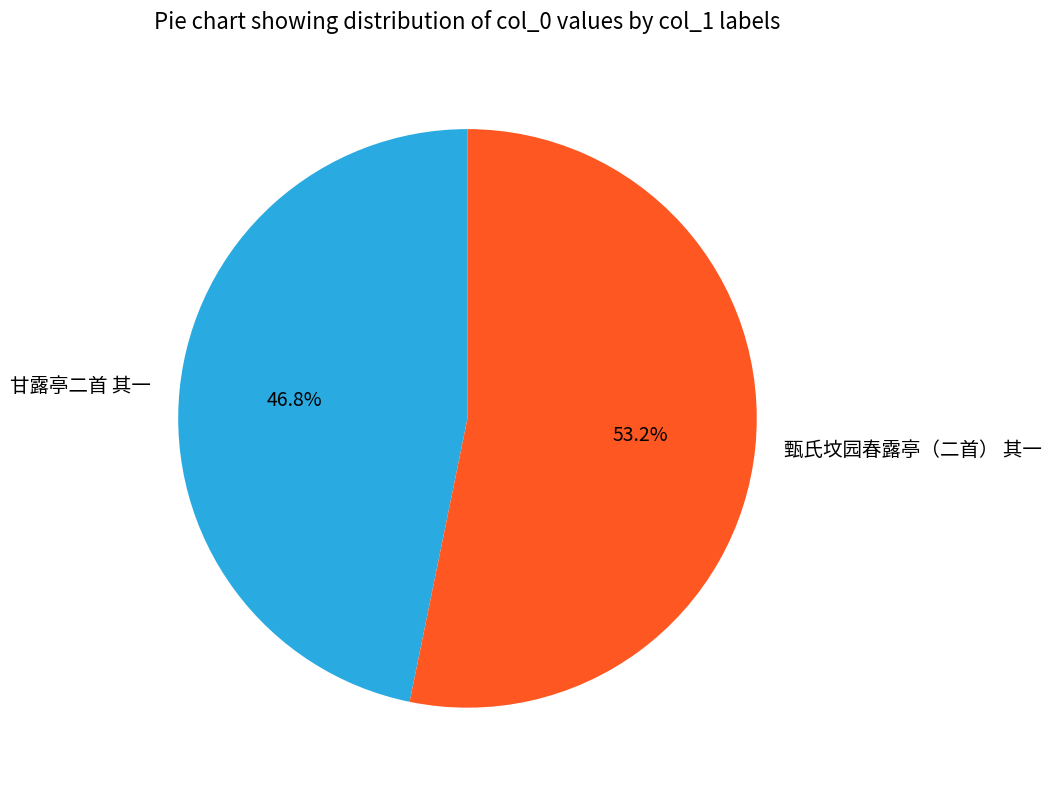

What portion of the pie excludes 甄氏坟园春露亭（二首） 其一?

46.8%